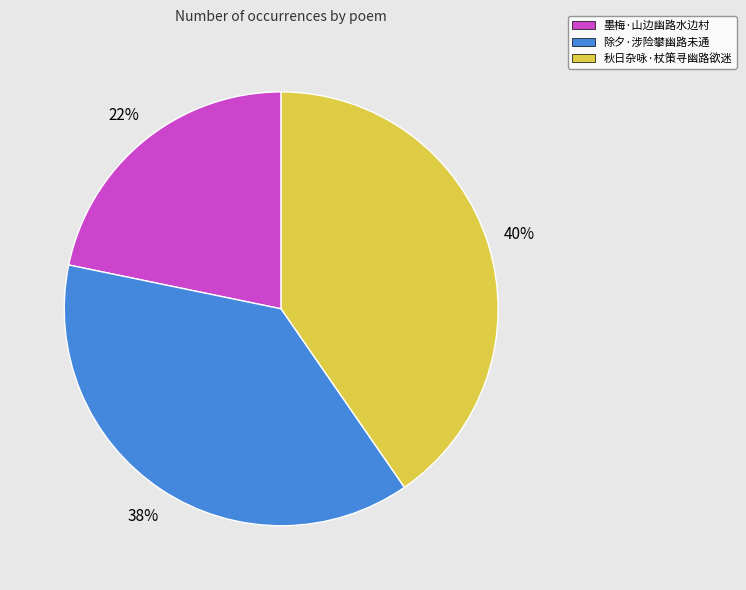

How many slices are in this pie chart?

3